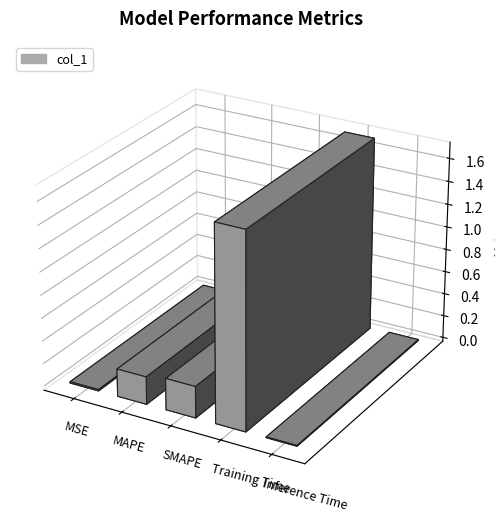

Are the bars grouped side by side (vs. stacked)?

No